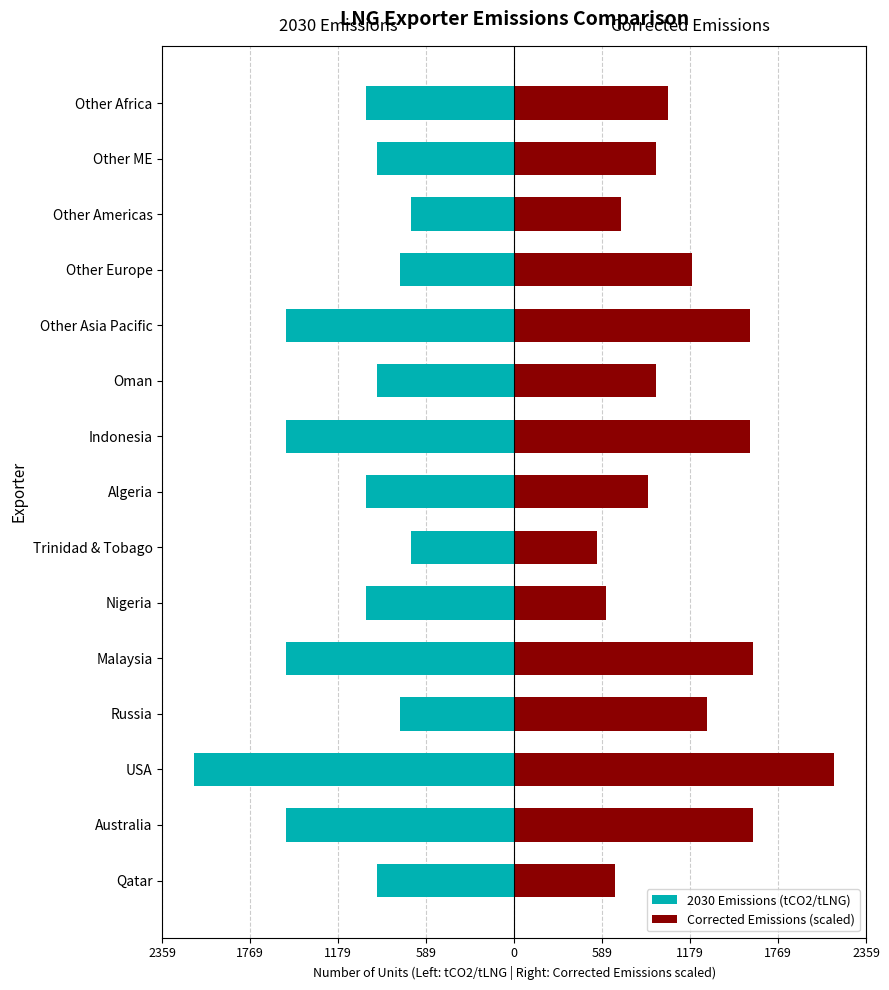

The value of 2030 Emissions (tCO2/tLNG) at Other ME is -1335.4. True or false?

False